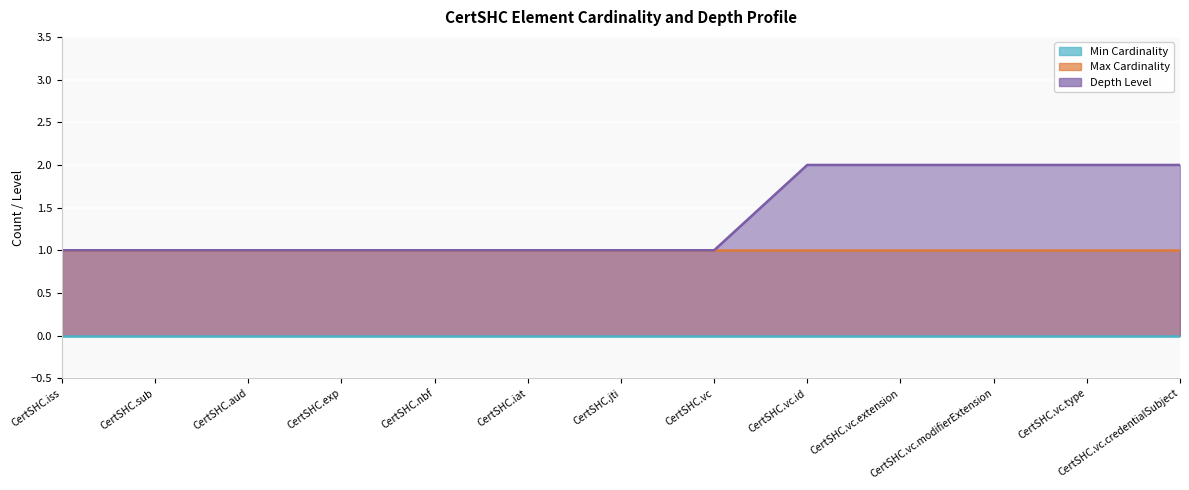

Between CertSHC.iat and CertSHC.vc.extension, which series saw the biggest shift?

Depth Level